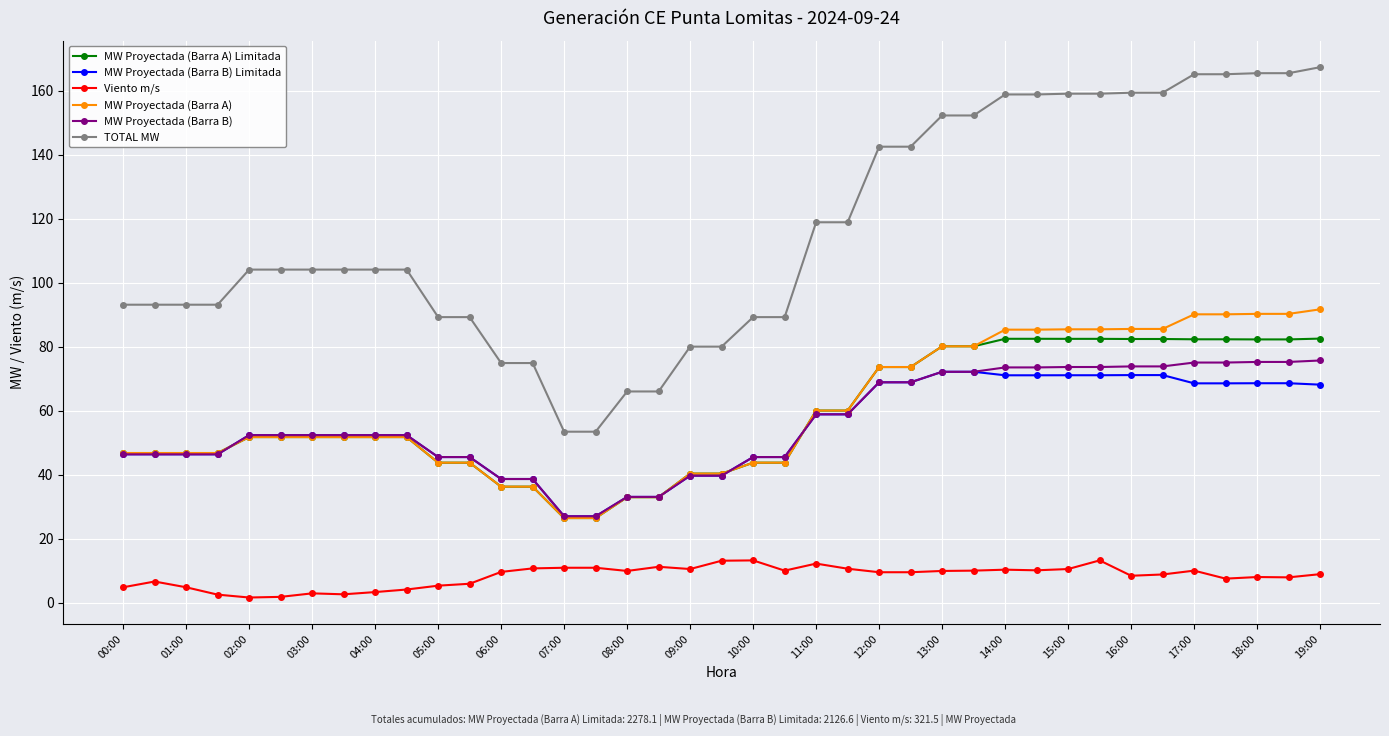

What is the highest value of the MW Proyectada (Barra B) Limitada series?

72.1